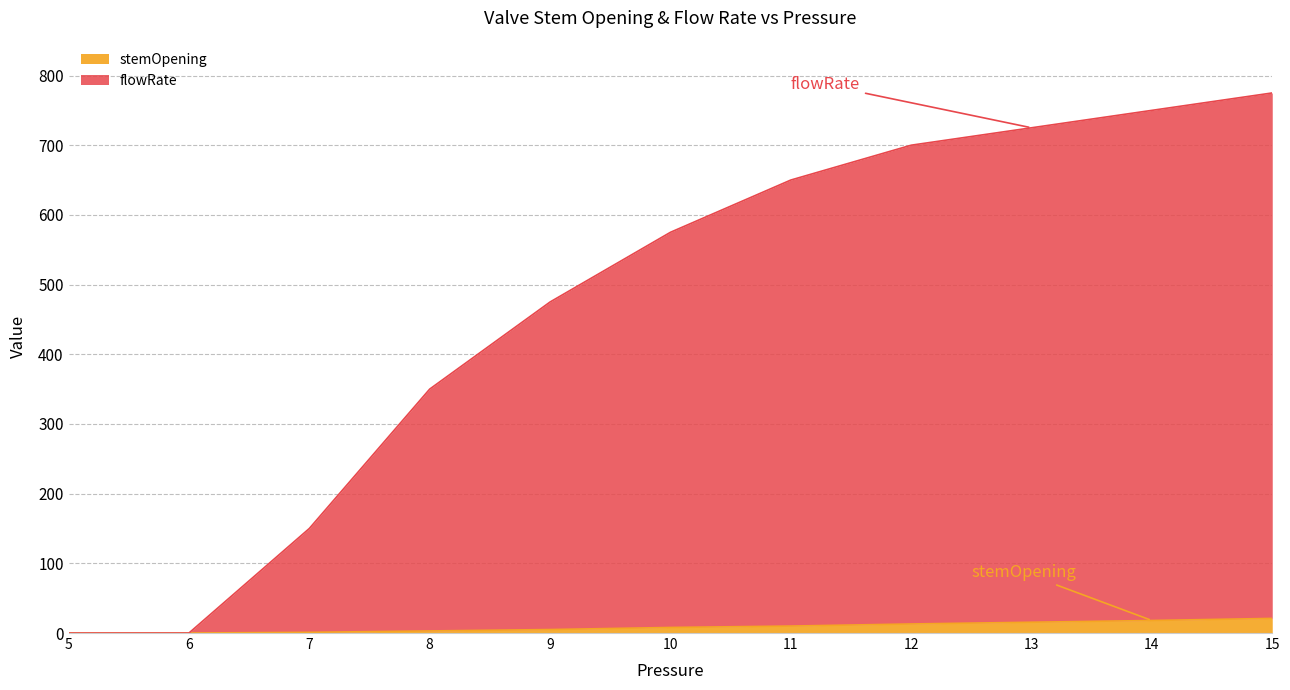

Between 13 and 14, which series saw the biggest shift?

flowRate